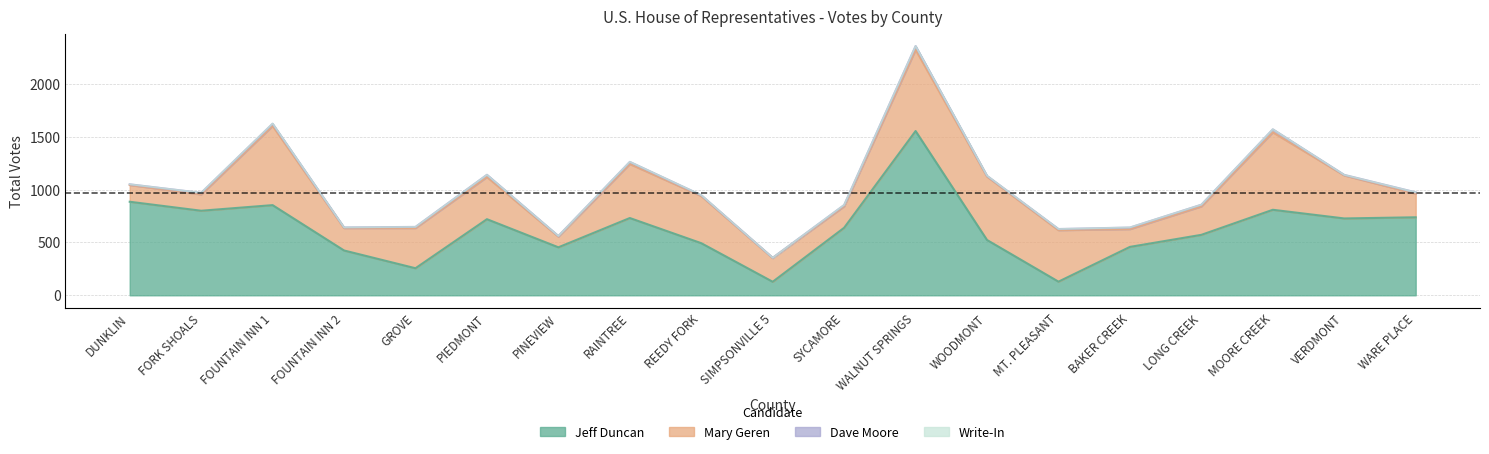

Read the Jeff Duncan value at WOODMONT.

523